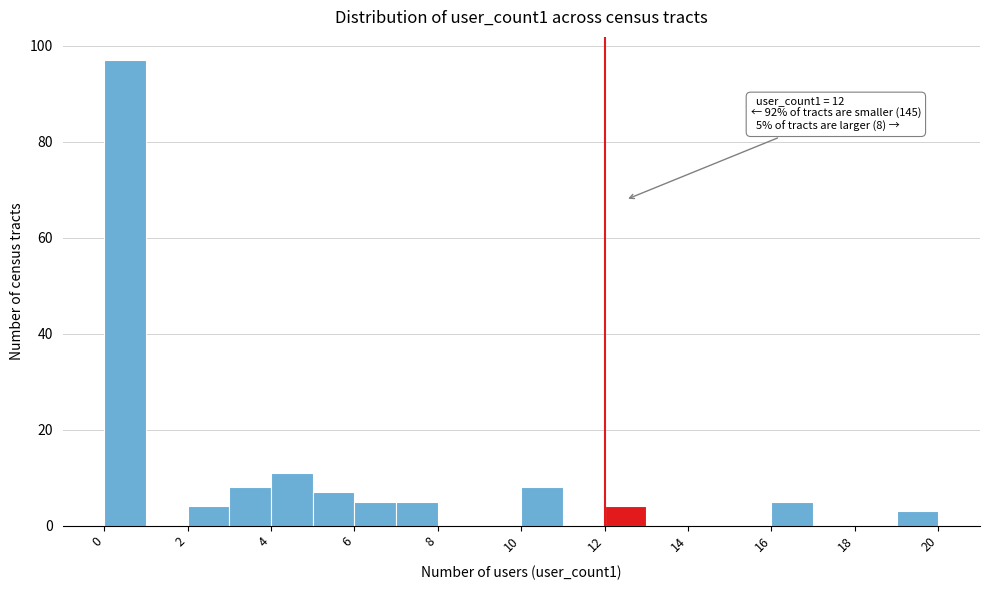

Over which range of the x-axis is the bar tallest?

0 to 1